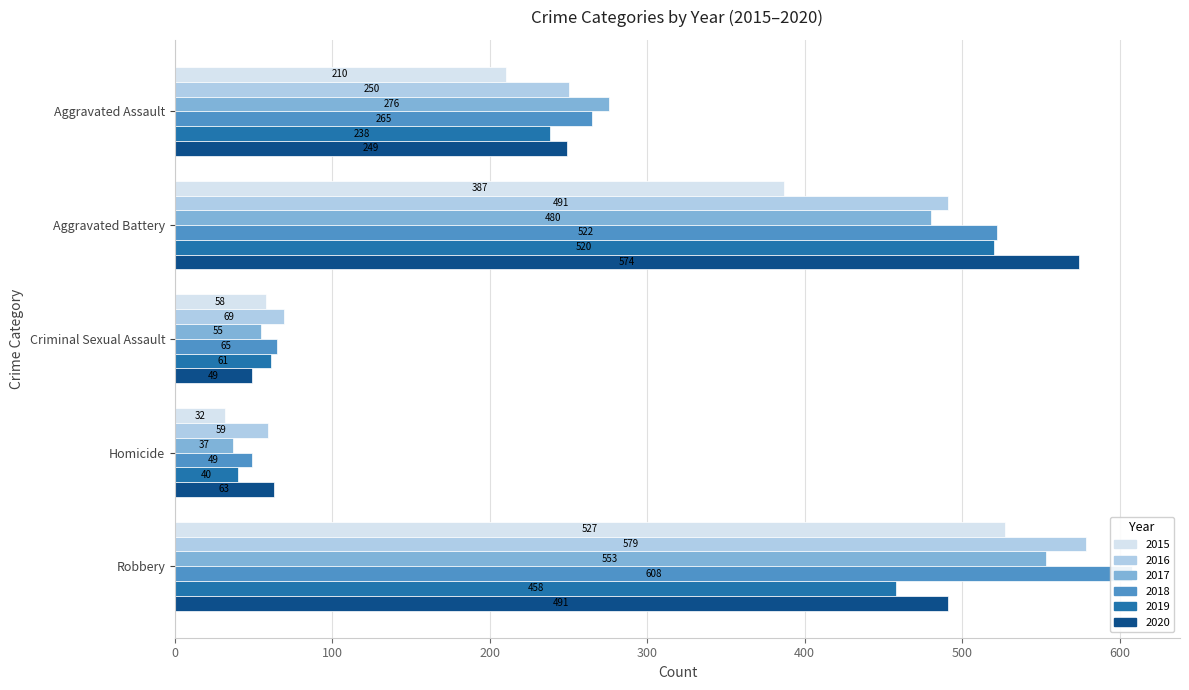

Where is 2020 nearest to the value 311?

Aggravated Assault